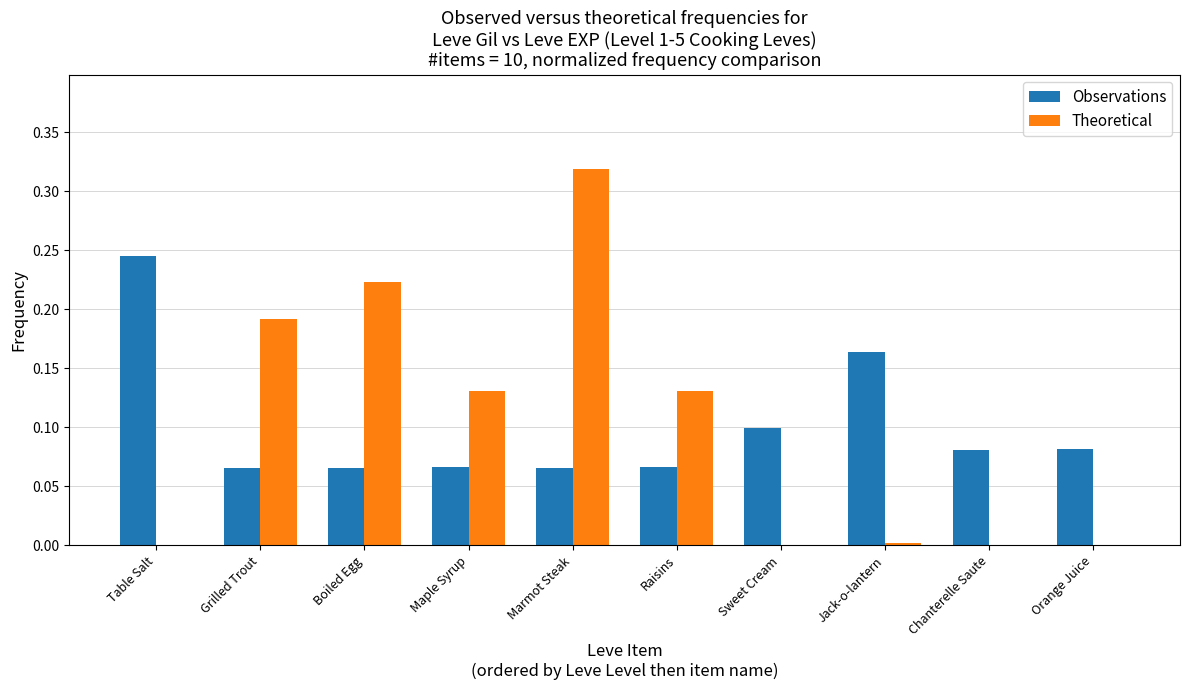

Does the chart contain stacked bars?

No